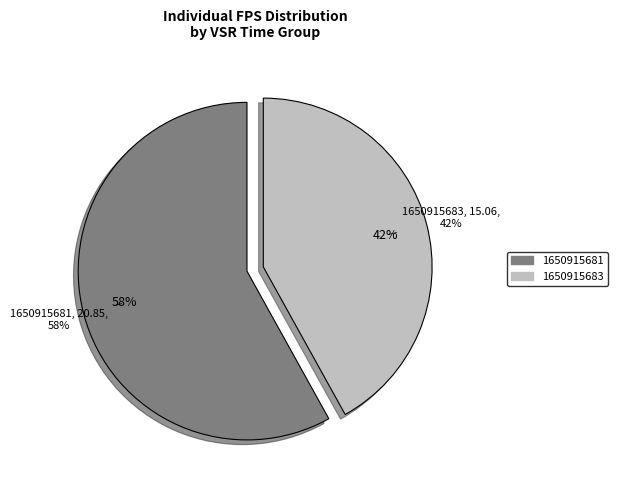

Combined, what portion of the pie is 1650915683 and 1650915681?

100.0%